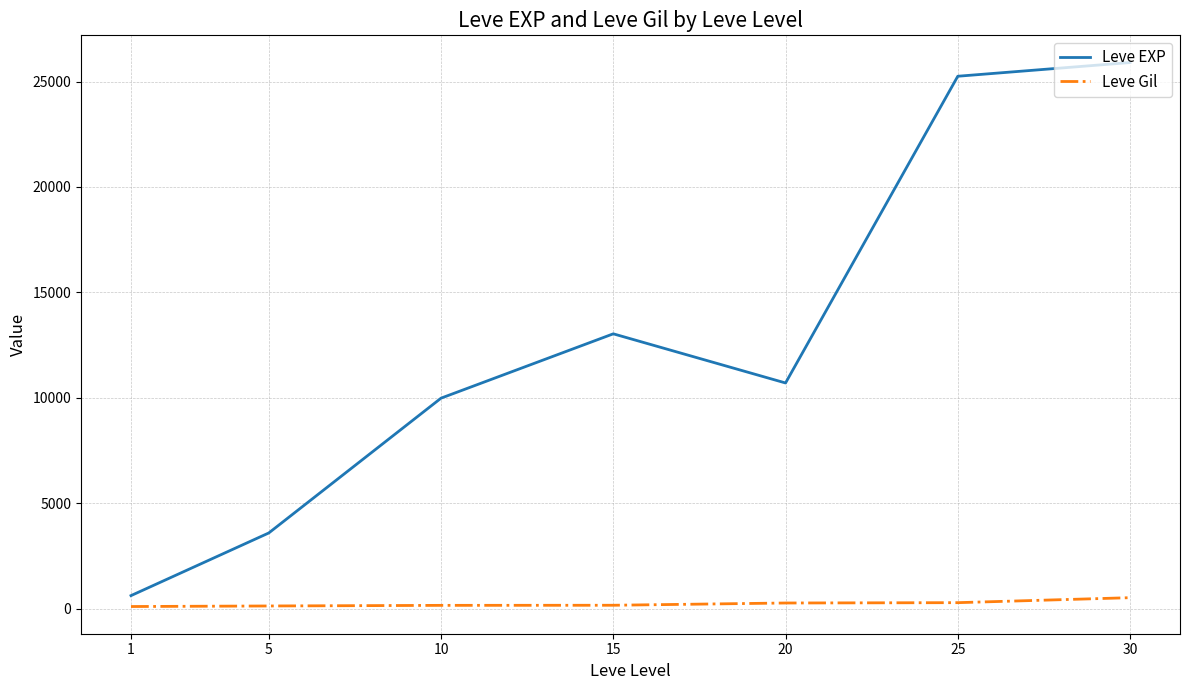

True or false: Leve Gil has more than 2 points higher than both neighbors.

False